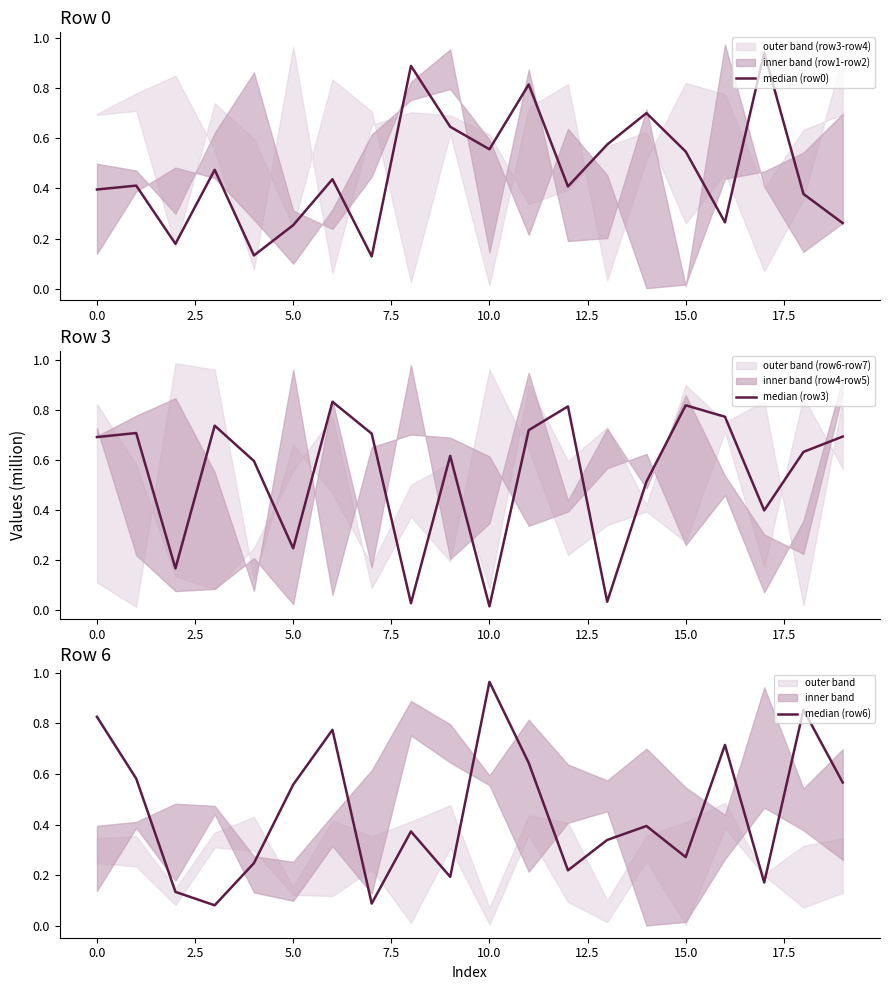

At which category does the chart reach its peak across all series?

10